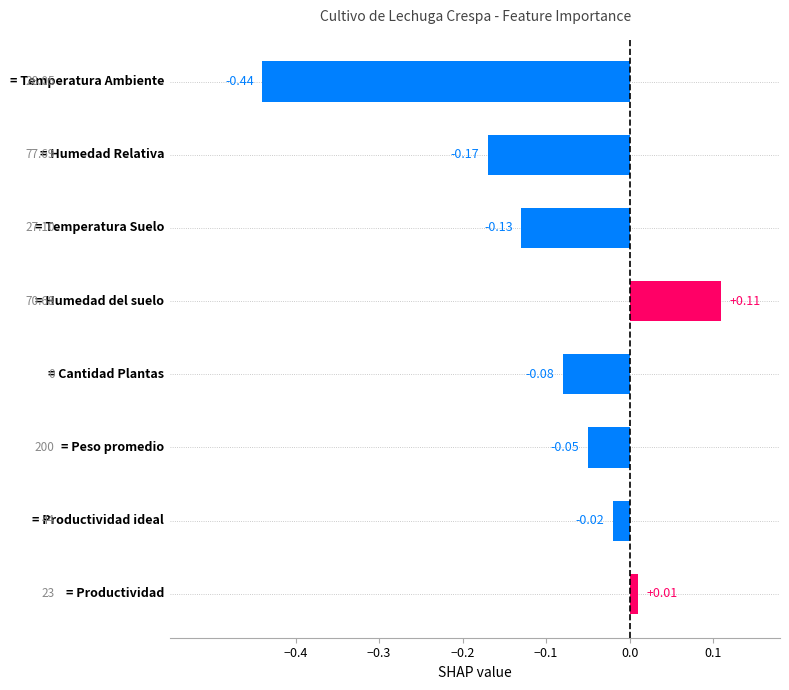

What is the difference between the maximum and second lowest values?

0.3